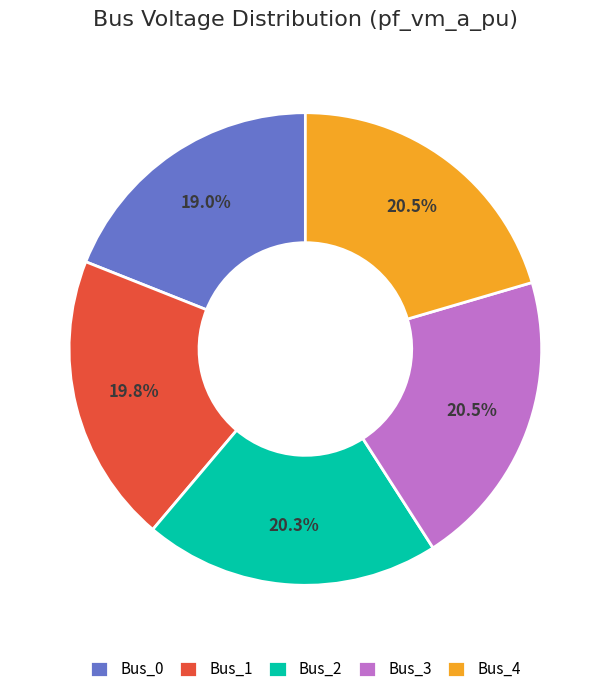

Which slice is the smallest?

Bus_0